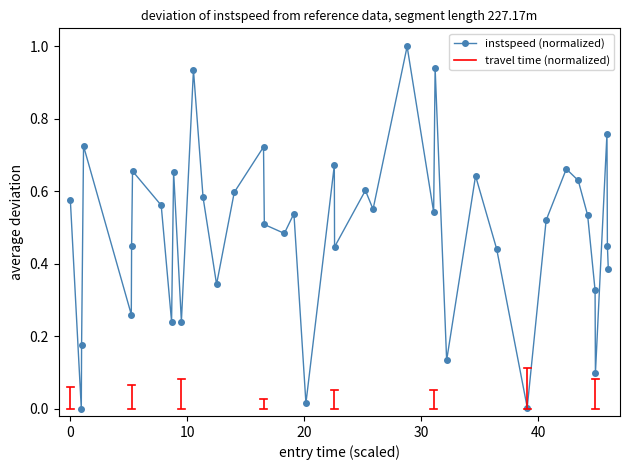

What is the sum of all values?

19.6